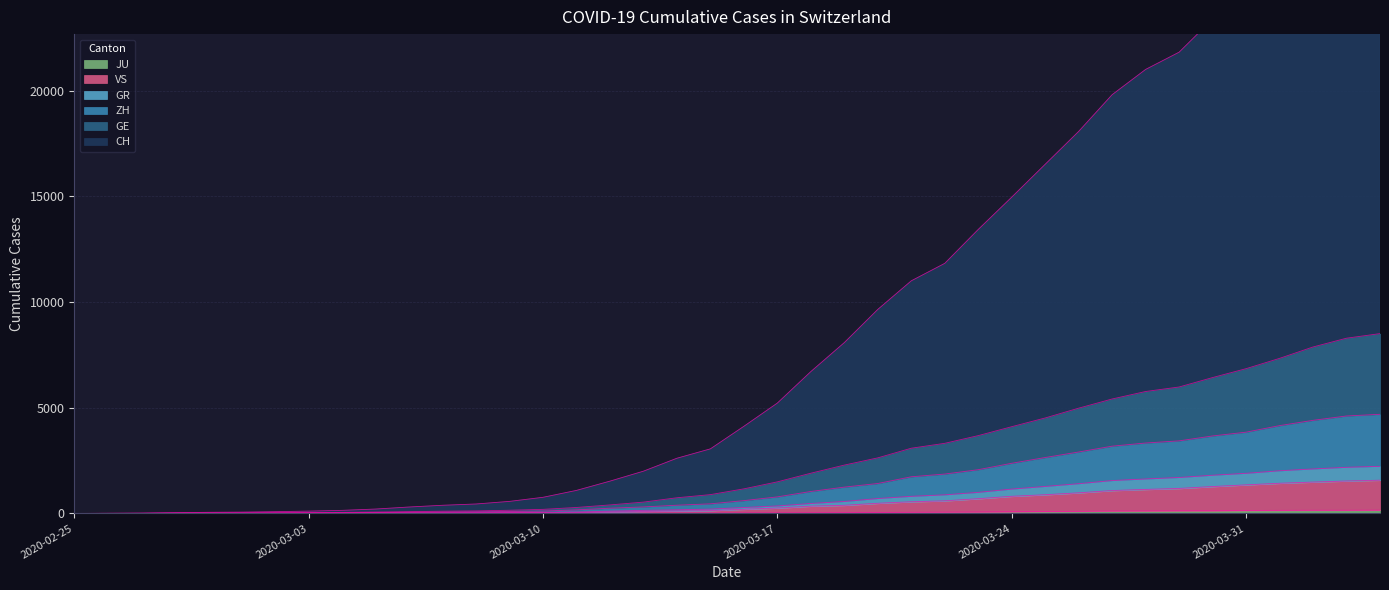

Where does the ZH series first go above 607?

2020-03-17